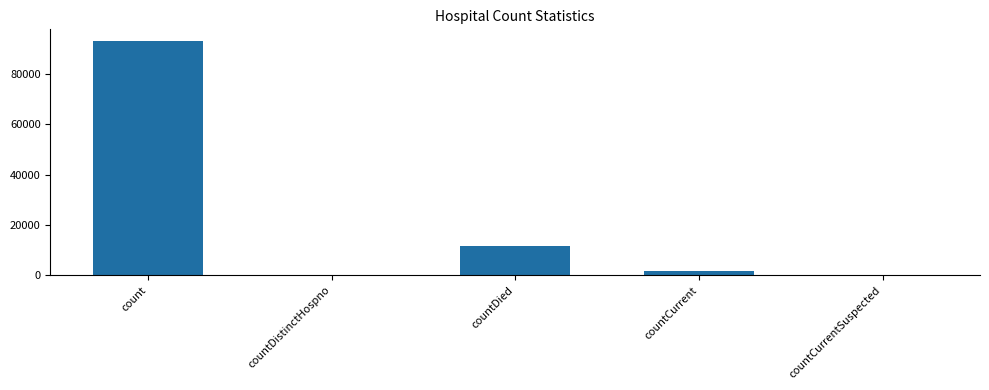

What is the sum of all values?

106384